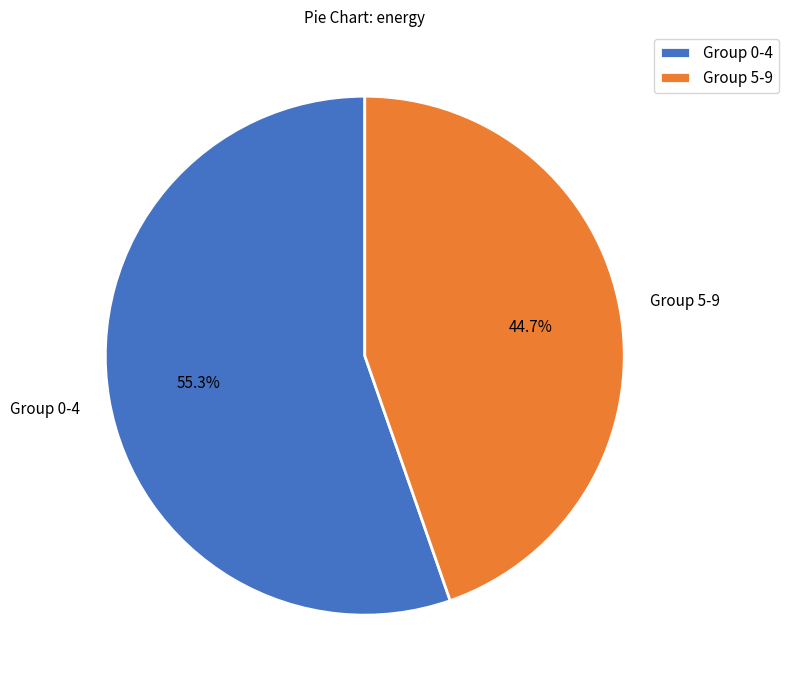

What is the total percentage of Group 0-4 and Group 5-9?

100.0%